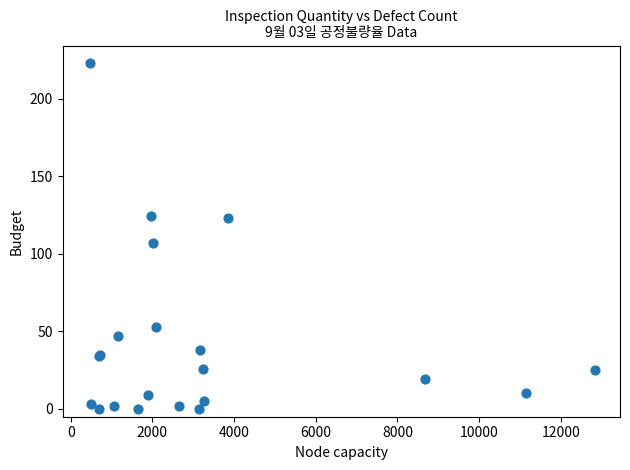

What Y value in the scatter plot is closest to 111?

107